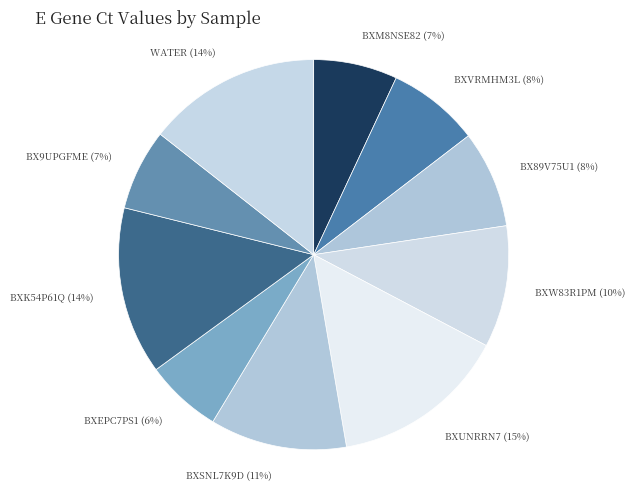

To the nearest percent, what percentage of the pie is BXK54P61Q?

14%